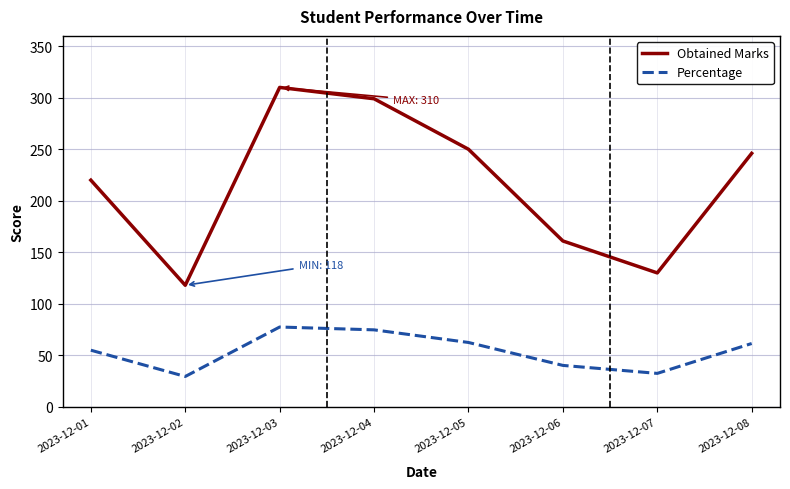

Rank the categories by Obtained Marks value from highest to lowest.

2023-12-03, 2023-12-04, 2023-12-05, 2023-12-08, 2023-12-01, 2023-12-06, 2023-12-07, 2023-12-02